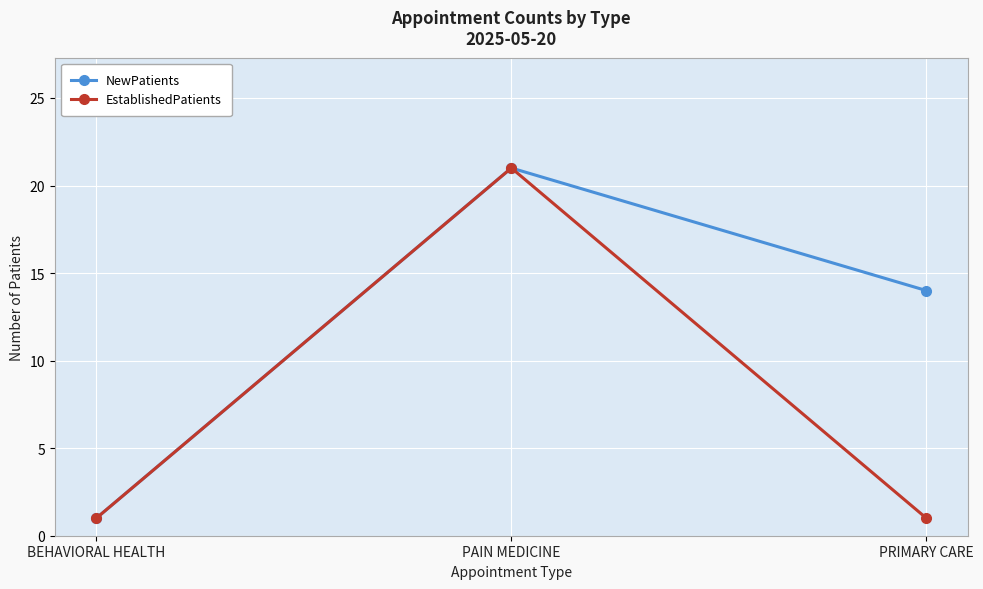

What are all the series names shown in the legend?

NewPatients, EstablishedPatients